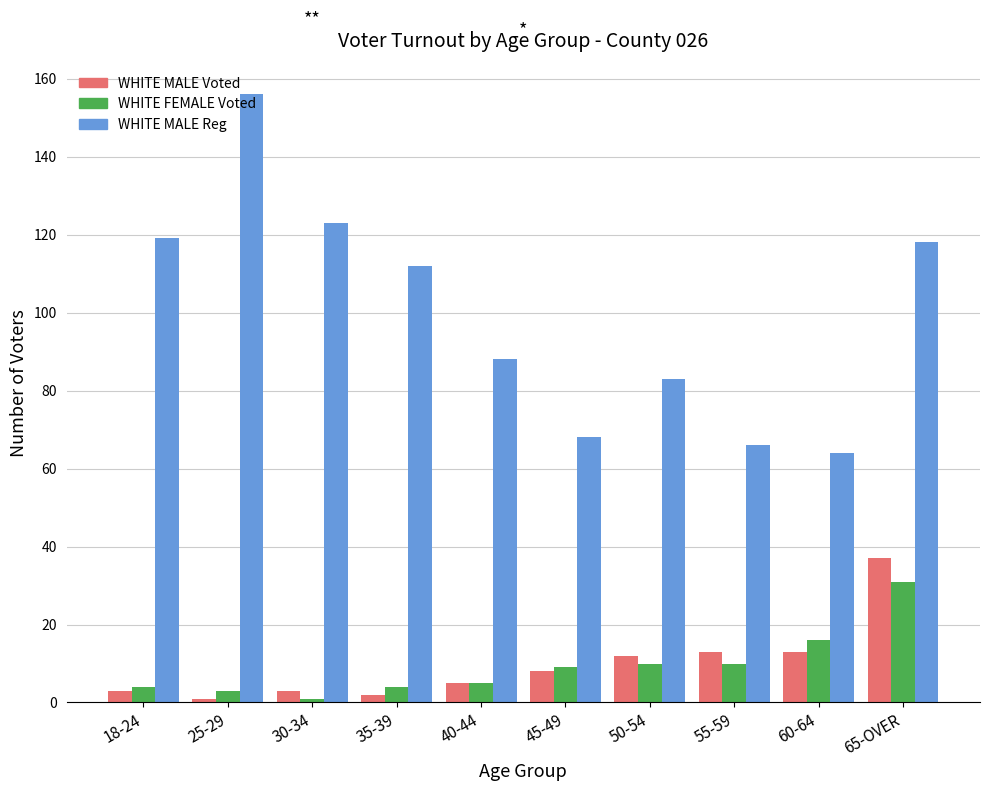

Which series has the largest total across all categories?

WHITE MALE Reg